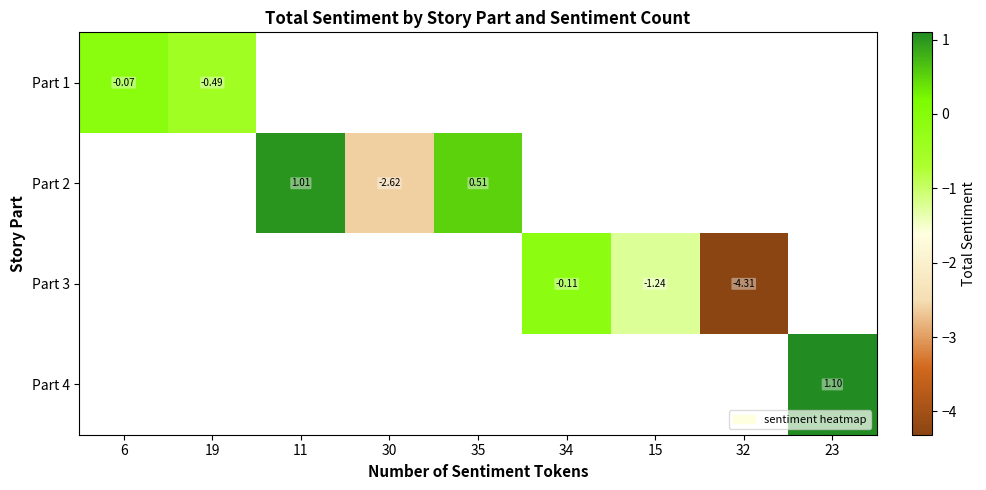

What is the minimum value shown in the chart?

-4.3